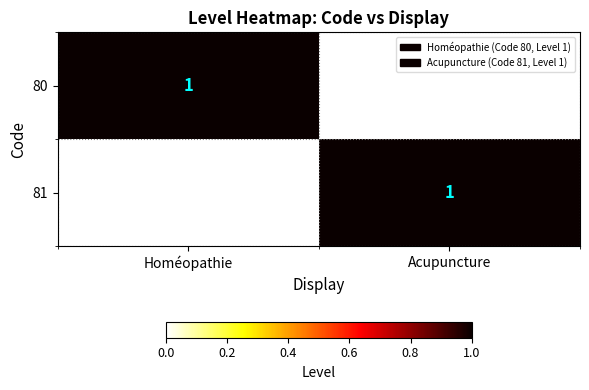

The 80 series shows 1 at Homéopathie. True or false?

True